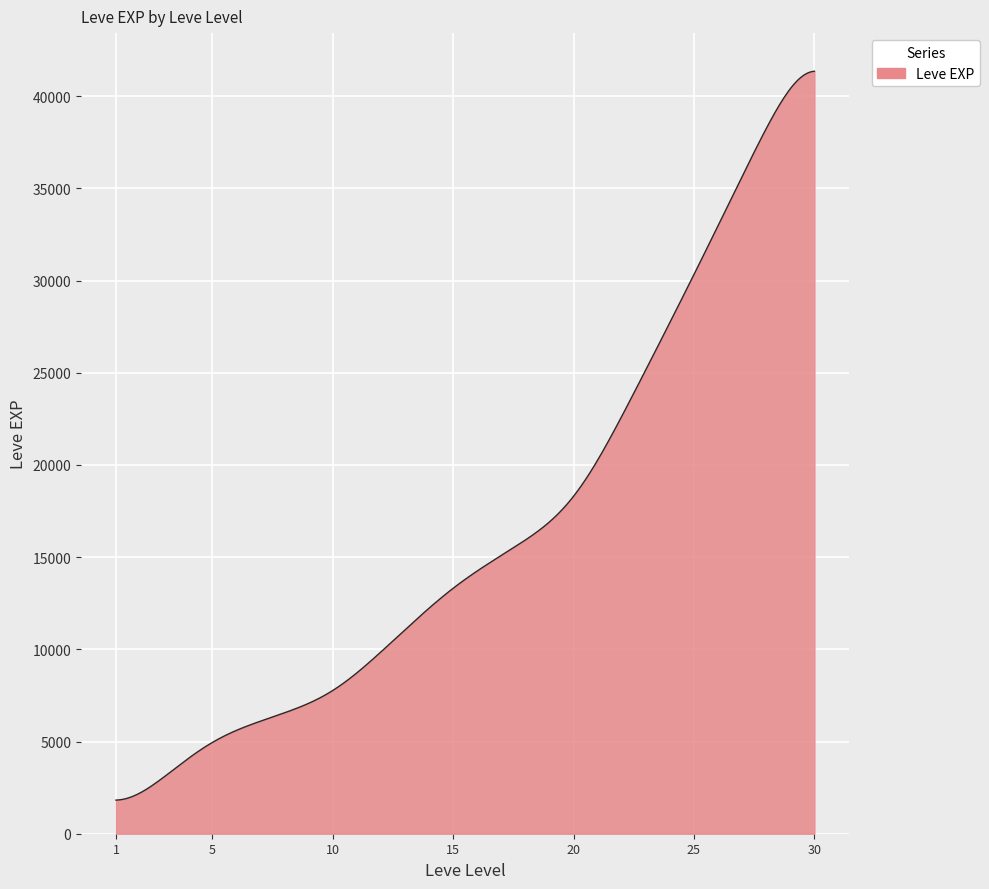

What is the difference between the maximum and minimum values?

39534.1